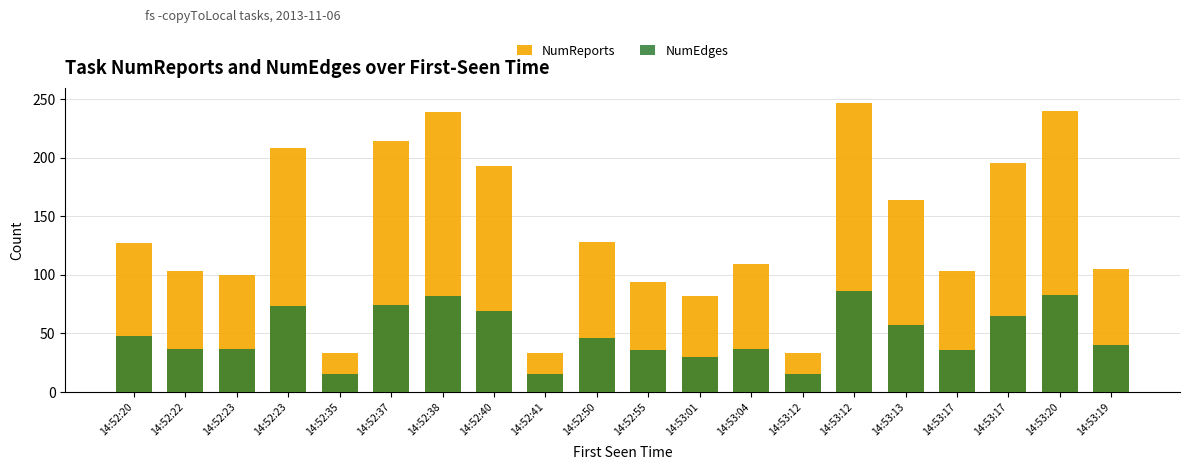

Which series has the largest range (max minus min)?

NumReports